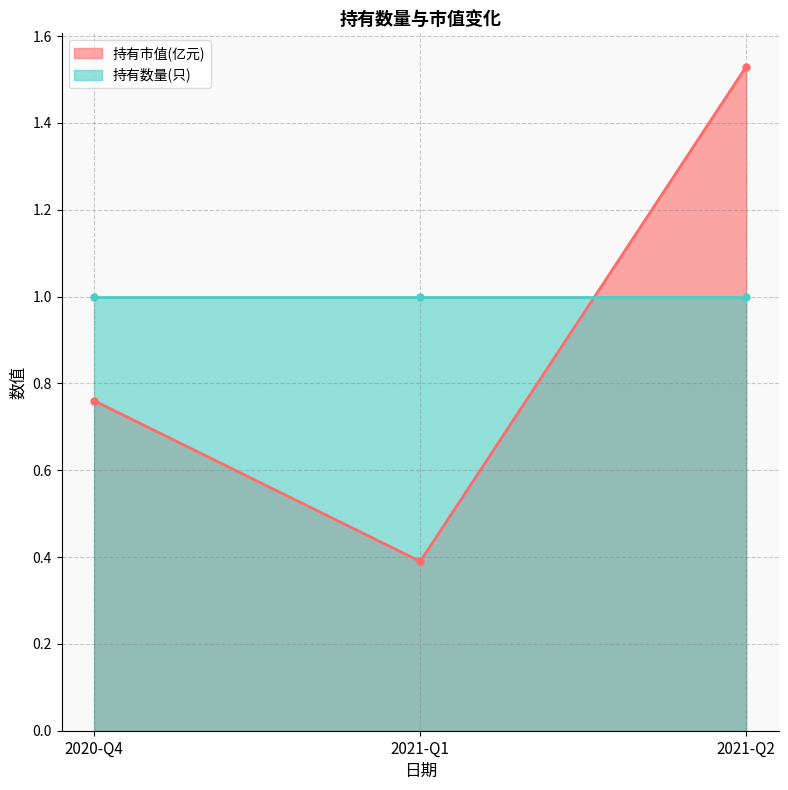

What is the label of the 2nd point from the left?

2021-Q1